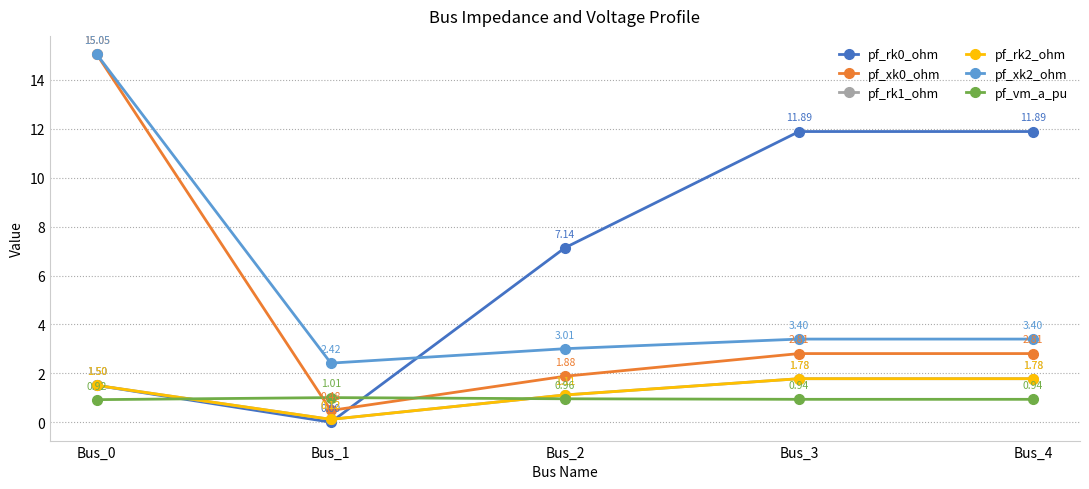

The pf_vm_a_pu series shows 0.2 at Bus_0. True or false?

False